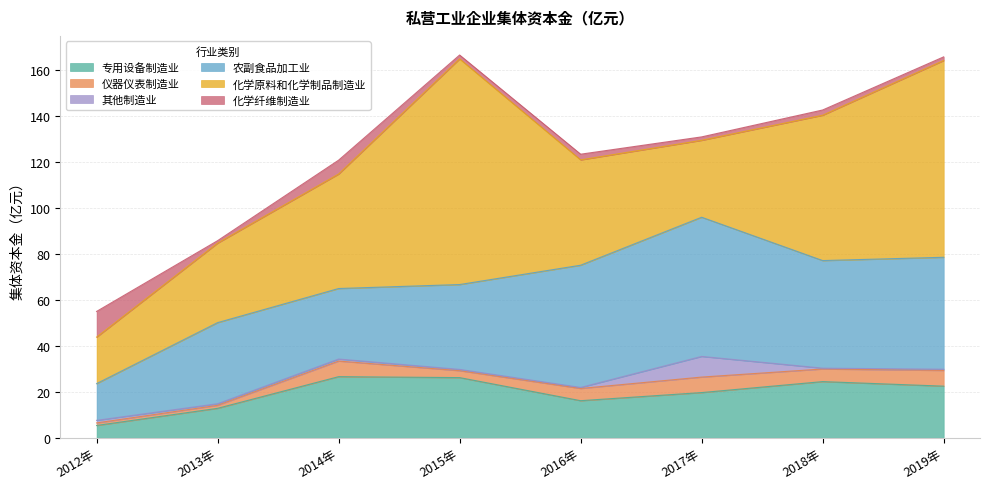

The value of 专用设备制造业 at 2014年 is 26.6. True or false?

True